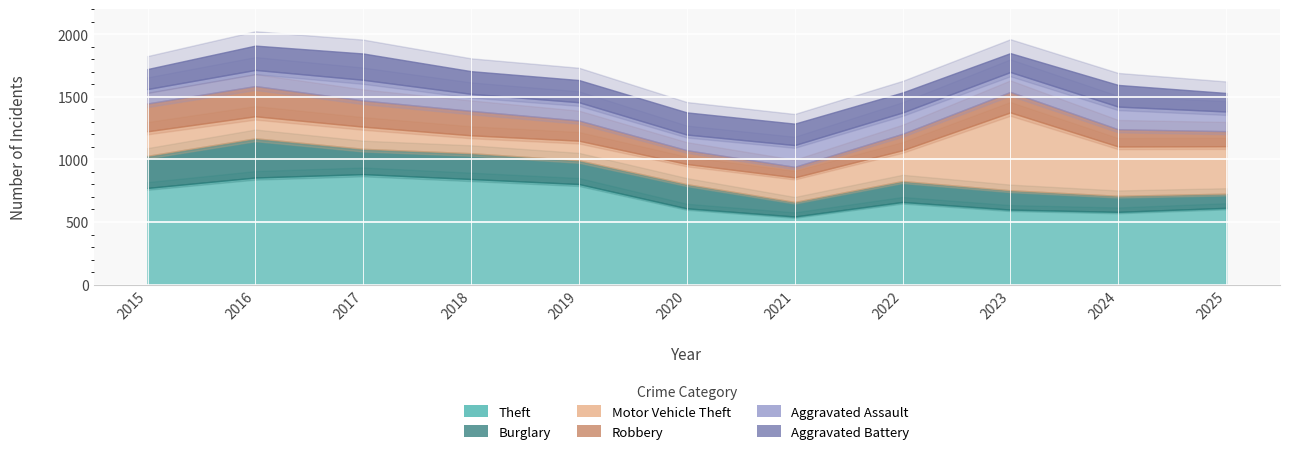

Reading right to left, transcribe all the data shown in this chart.

Theft: 613	581	599	660	544	609	803	843	882	855	772
Burglary: 113	128	154	167	116	193	189	206	202	313	256
Motor Vehicle Theft: 379	394	622	246	196	161	157	143	177	176	196
Robbery: 120	137	163	131	84	110	161	195	209	241	222
Aggravated Assault: 157	181	159	170	174	125	146	136	165	129	115
Aggravated Battery: 148	173	151	160	171	177	177	181	210	194	160